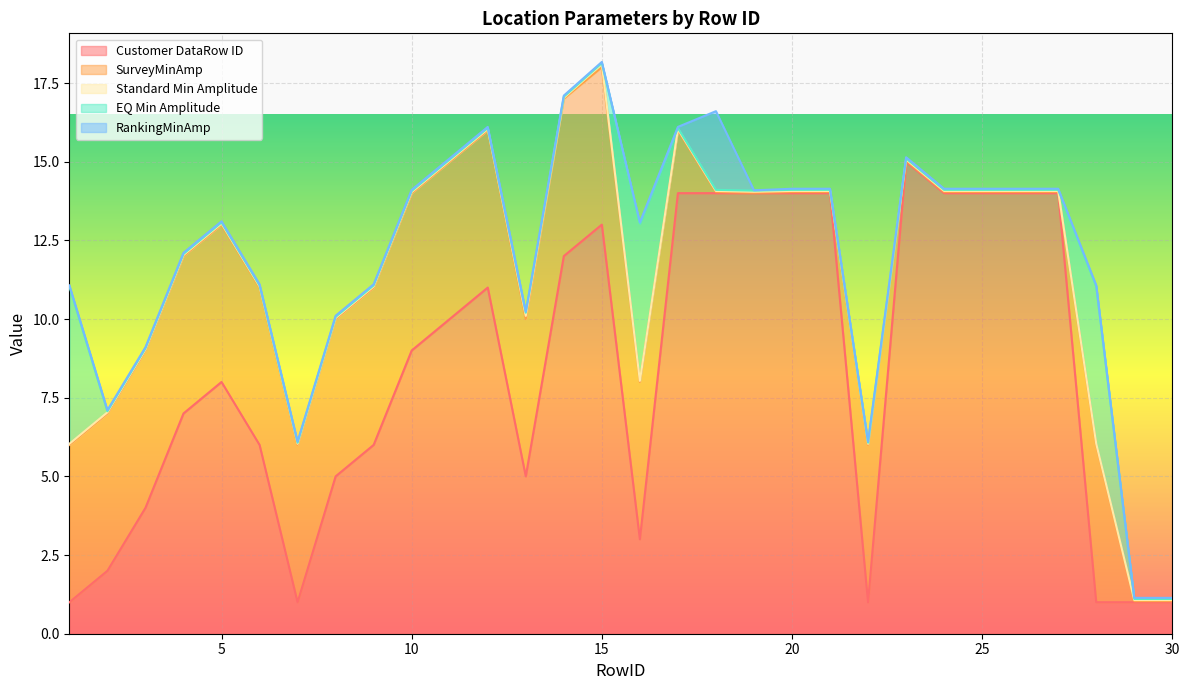

True or false: Customer DataRow ID has a value of 9.0 at 10.

True